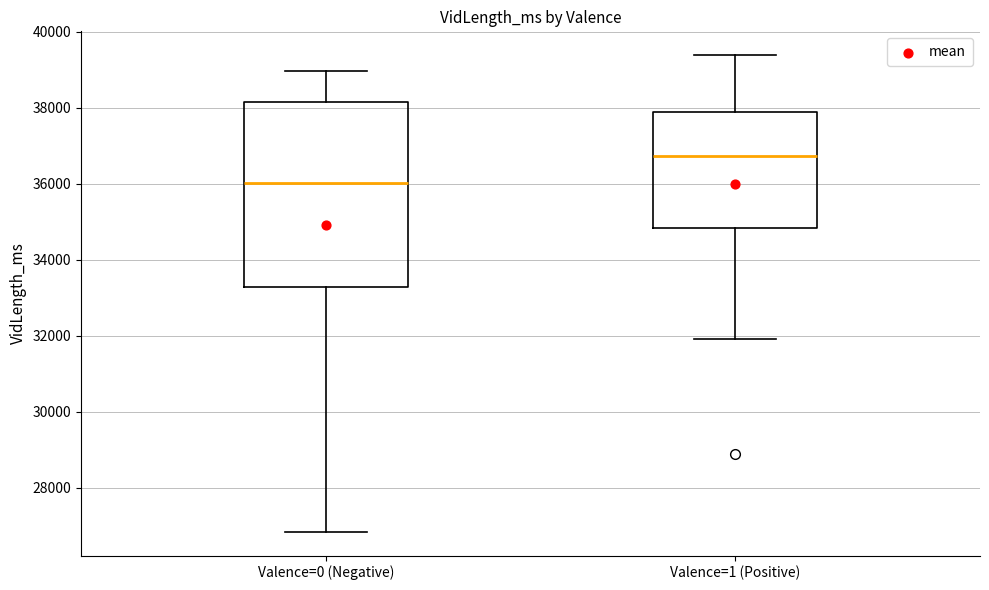

Reading left to right, transcribe this box plot: for each box, give where its median line is, the range the box spans, and where its two whiskers end, as read against the y-axis. The values are not printed on the chart, so give them approximately, as read against the axis.

Valence=0 (Negative): median 36000, box 33200 to 38200, whiskers 26800 to 39000
Valence=1 (Positive): median 36800, box 34800 to 37800, whiskers 32000 to 39400